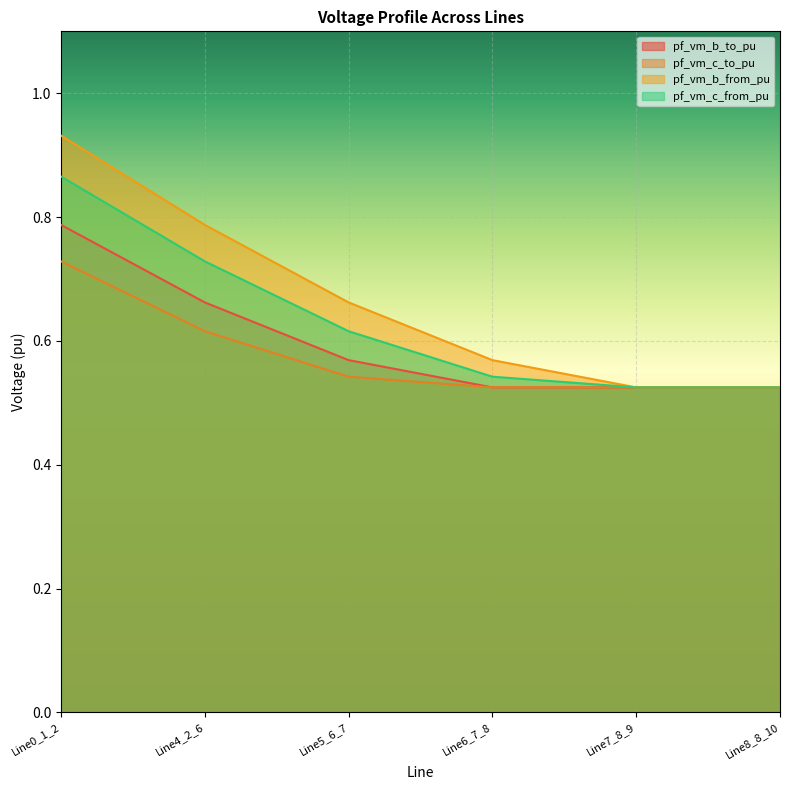

How many pf_vm_b_to_pu values are between 0 and 1?

6